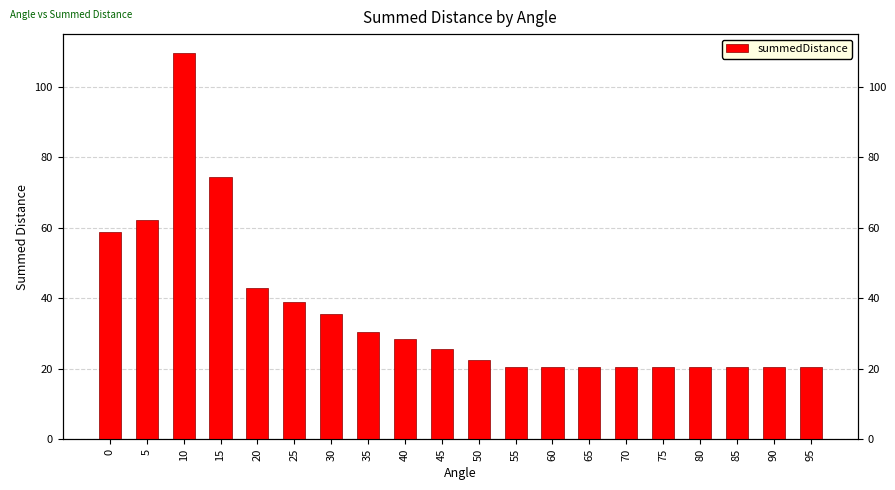

What is the greatest value displayed?

109.5